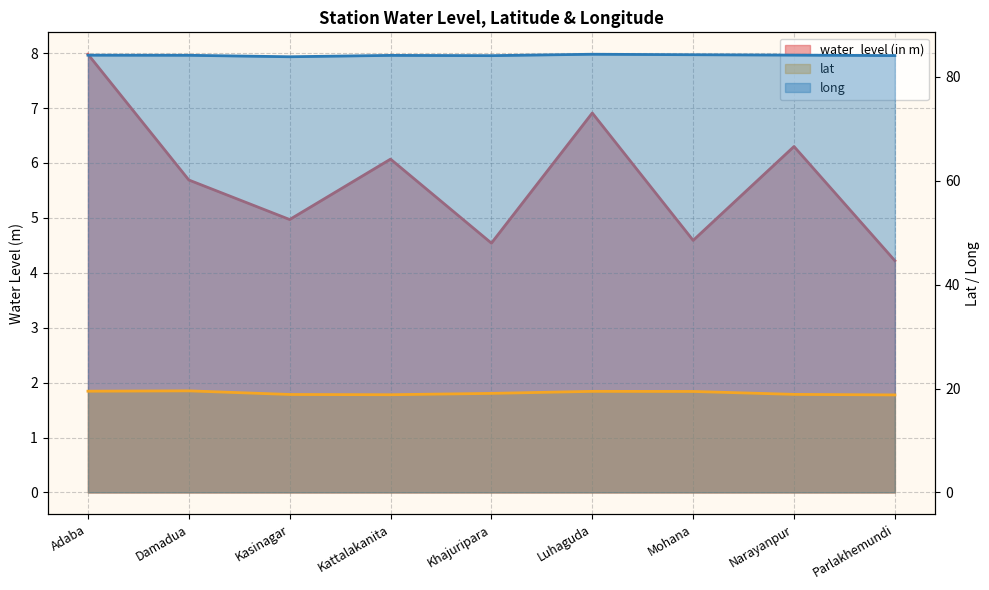

At which category does the chart reach its peak across all series?

Luhaguda